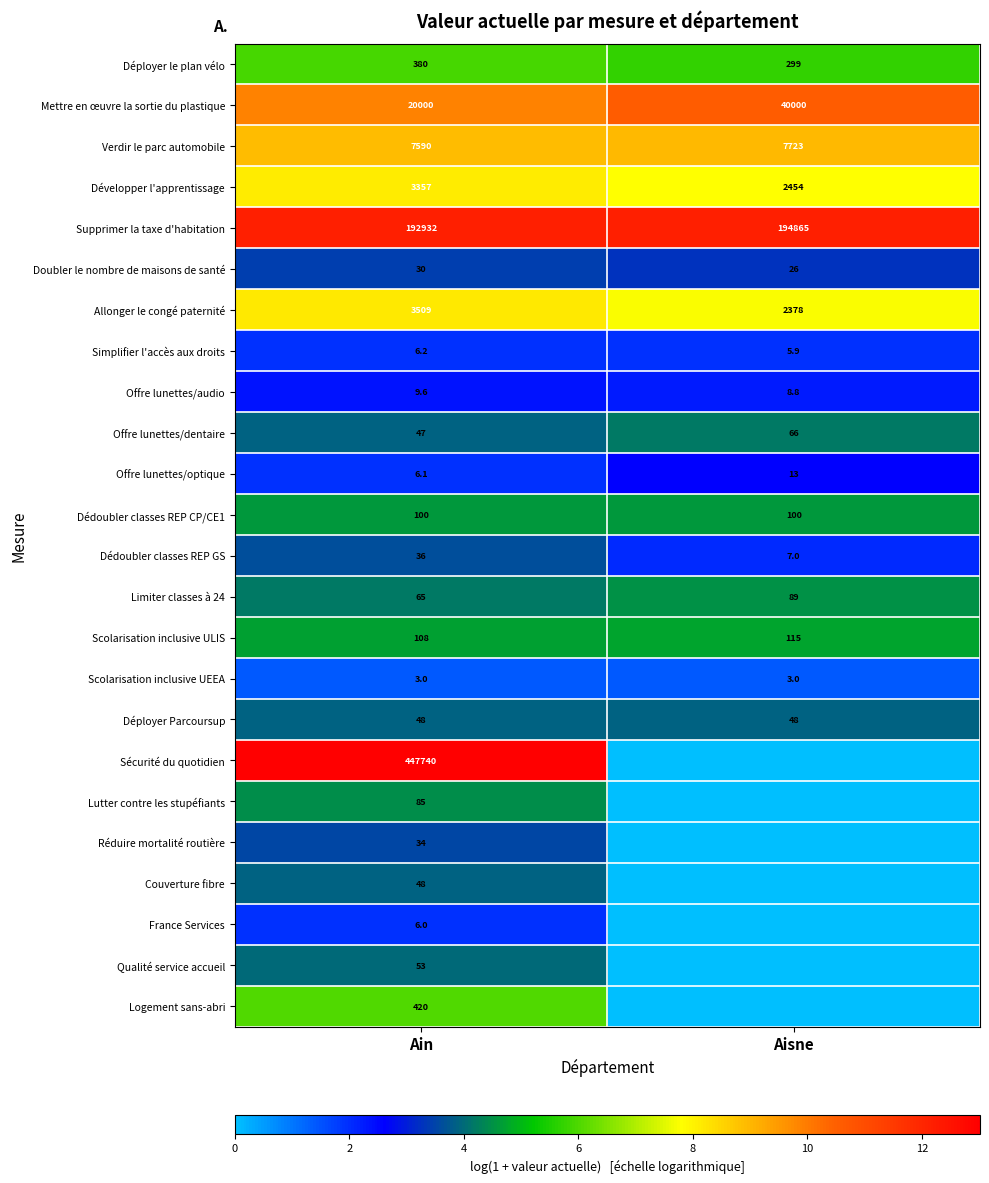

What is the average value of the Doubler le nombre de maisons de santé series?

28.0